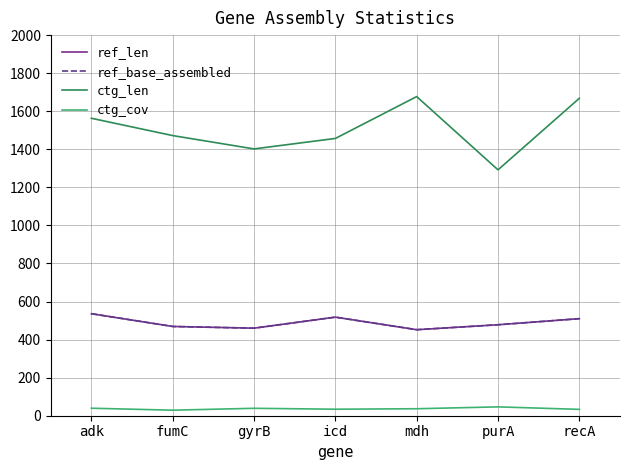

What is the label of the 7th point from the left?

recA